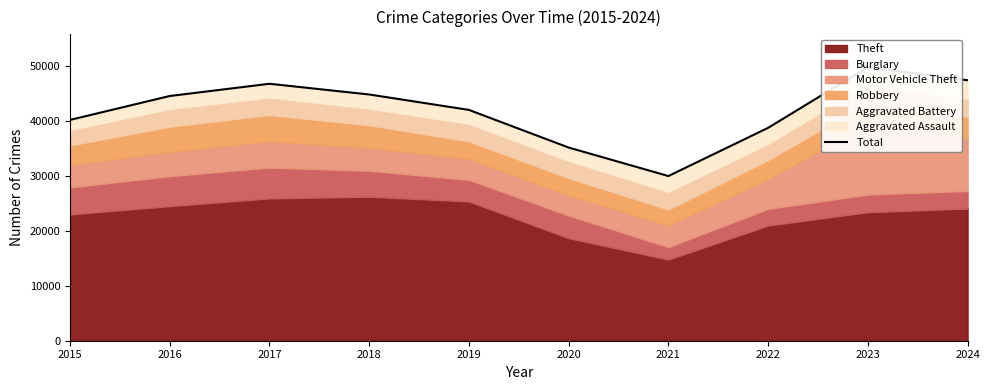

Where is the first local maximum?

2017